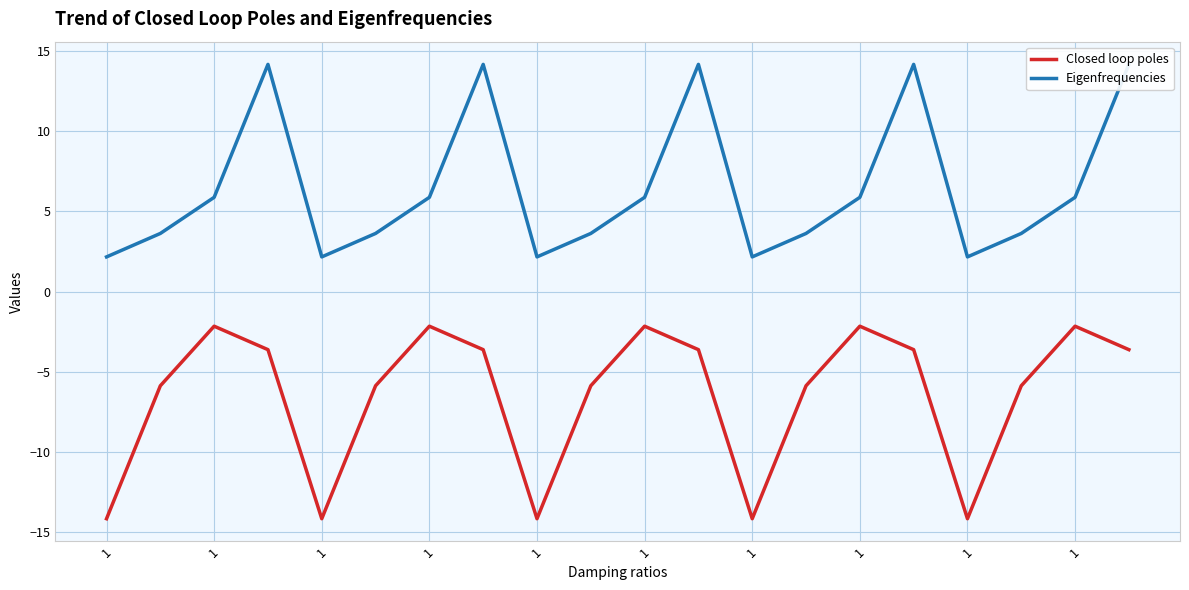

Between 13 and 1, which is larger?

13